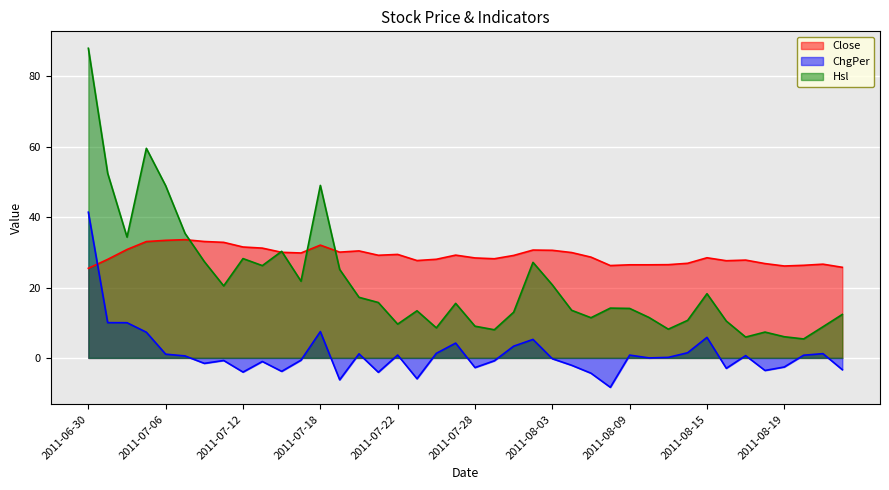

How many interior local valleys does the ChgPer series have?

11